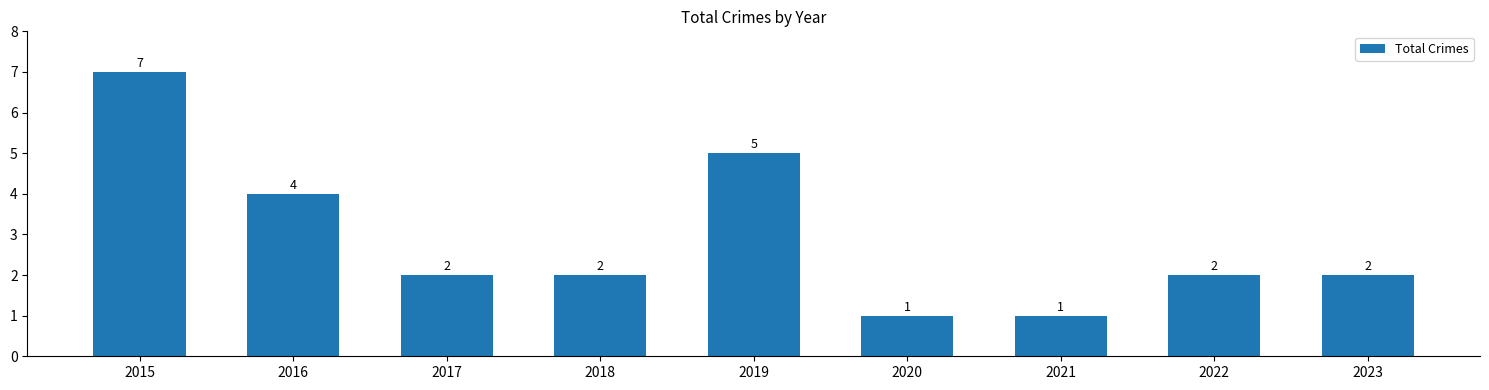

What is the difference between the second highest and minimum values?

4